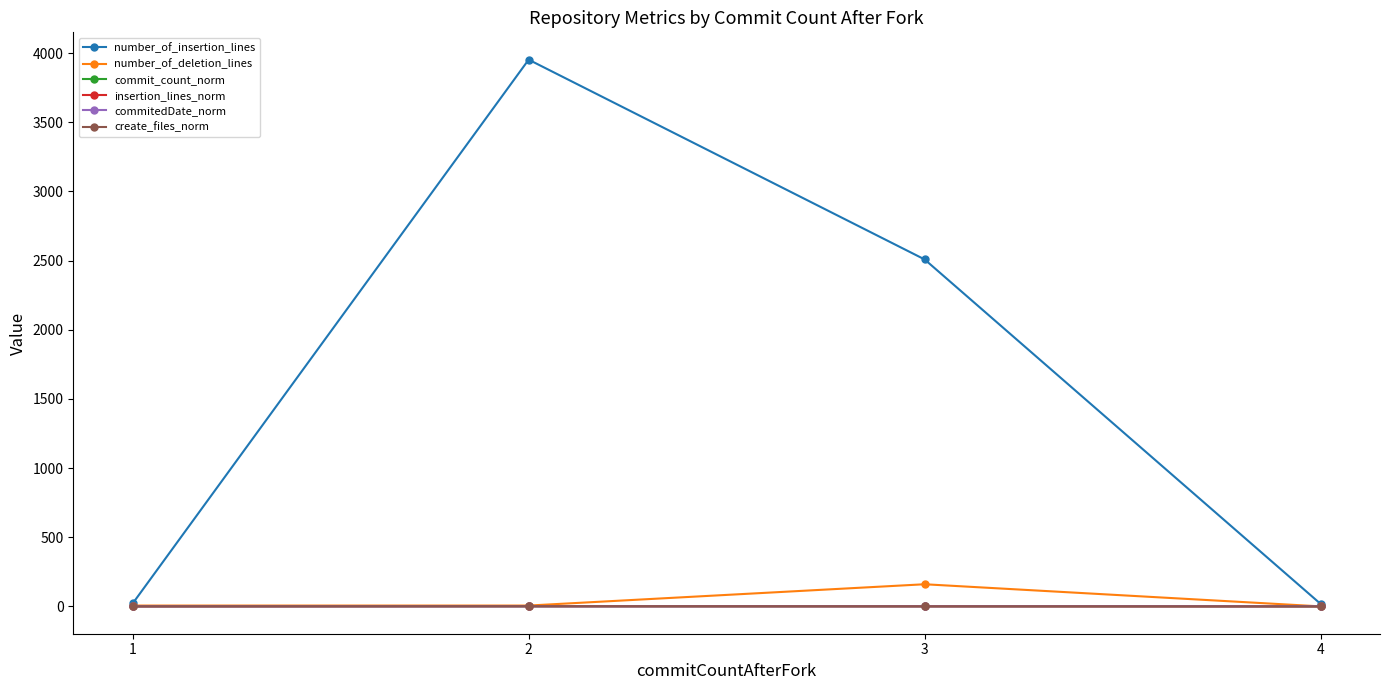

Count the number of categories in the chart.

4